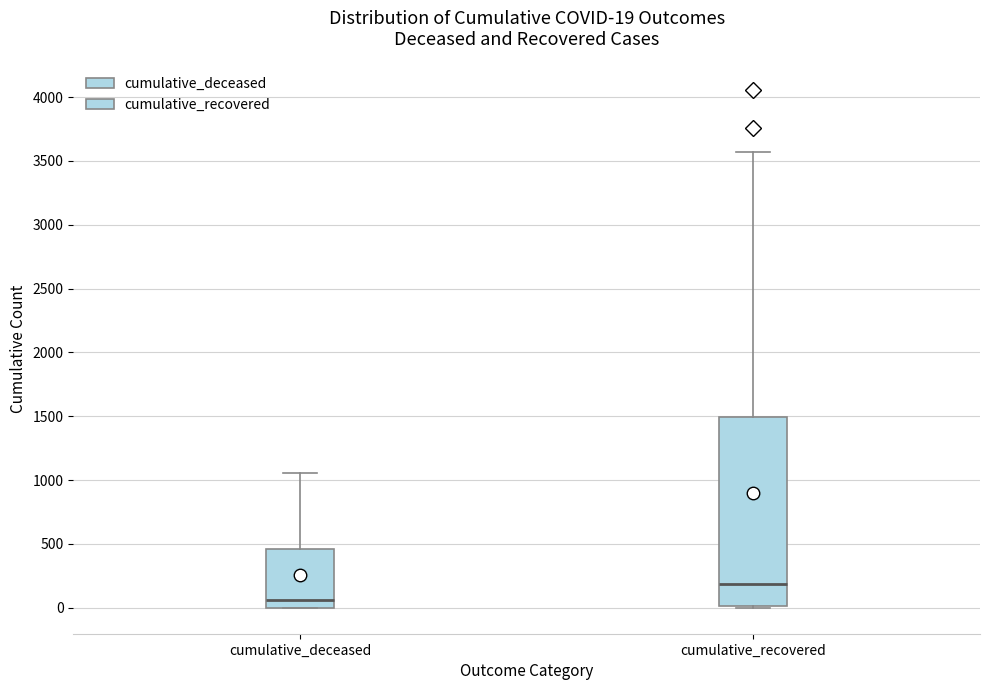

Which box's median line is the highest?

cumulative_recovered